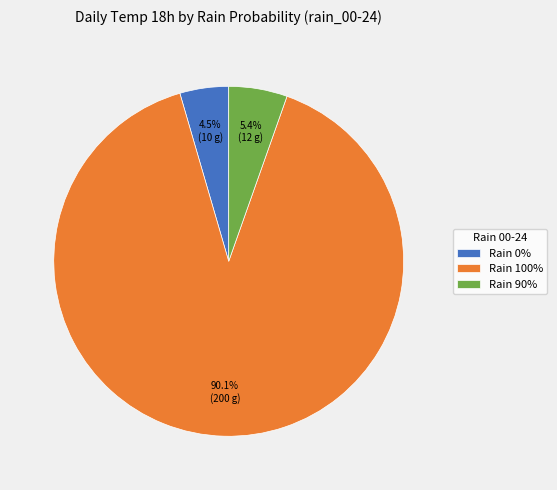

Approximately how many times larger is the value at Rain 100% compared to Rain 0%?

20.0